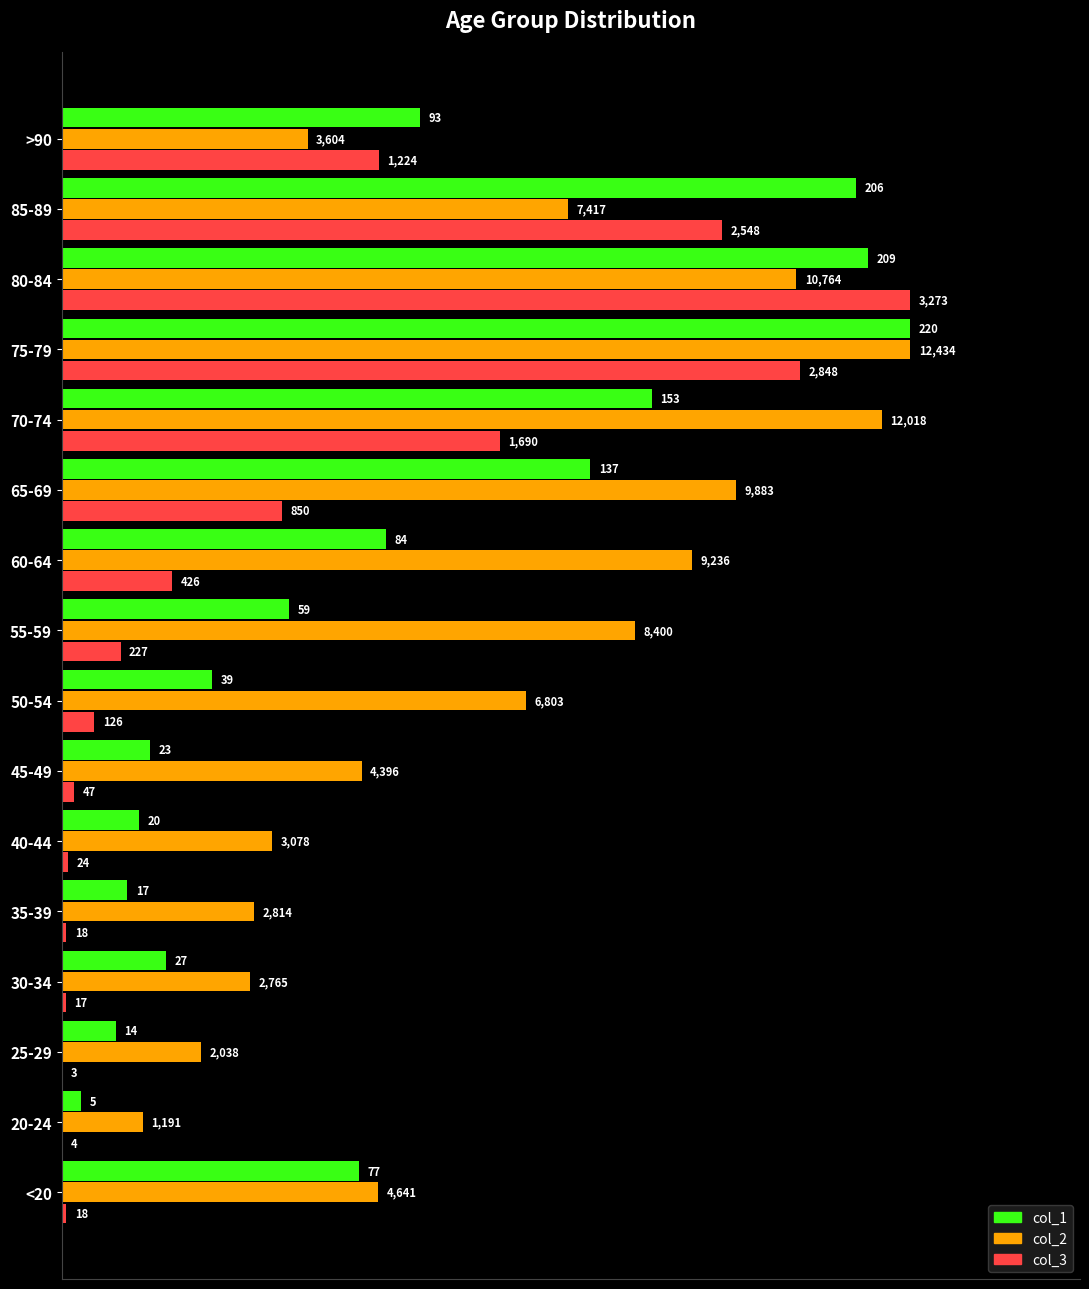

What are all the series names shown in the legend?

col_1, col_2, col_3